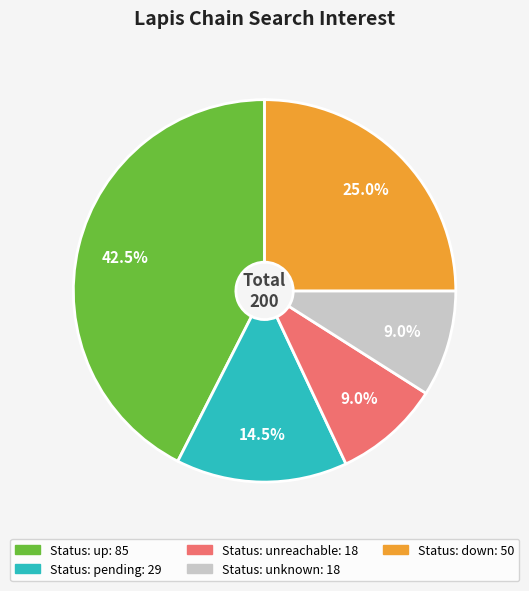

Count the number of slices in the pie.

5